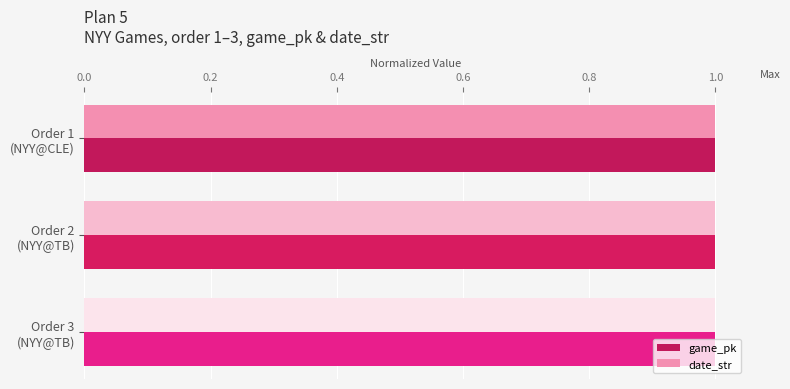

What is the sum of all date_str values?

3.0